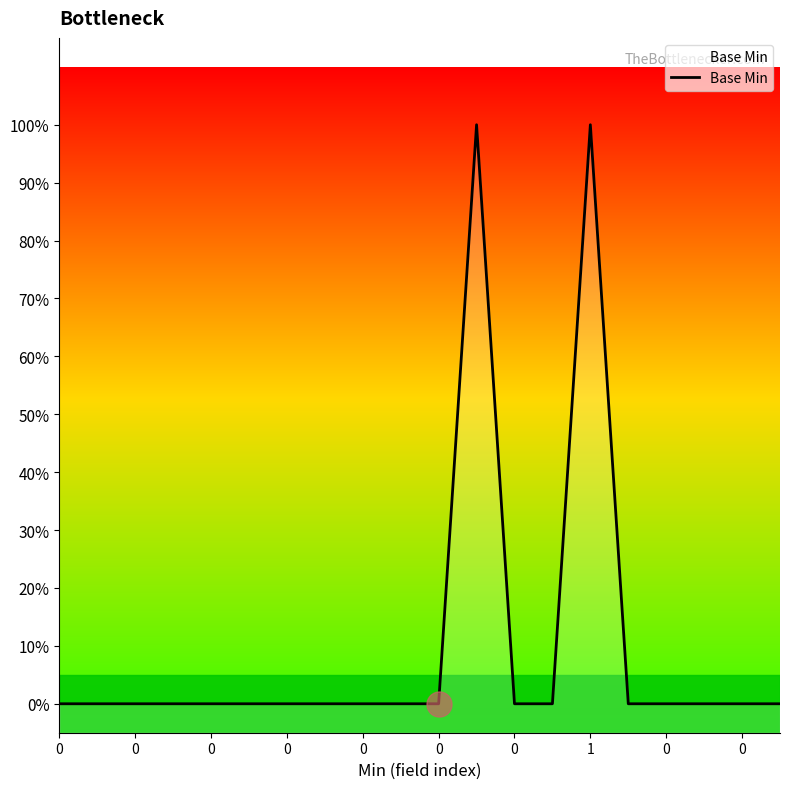

Where is the first local maximum?

11